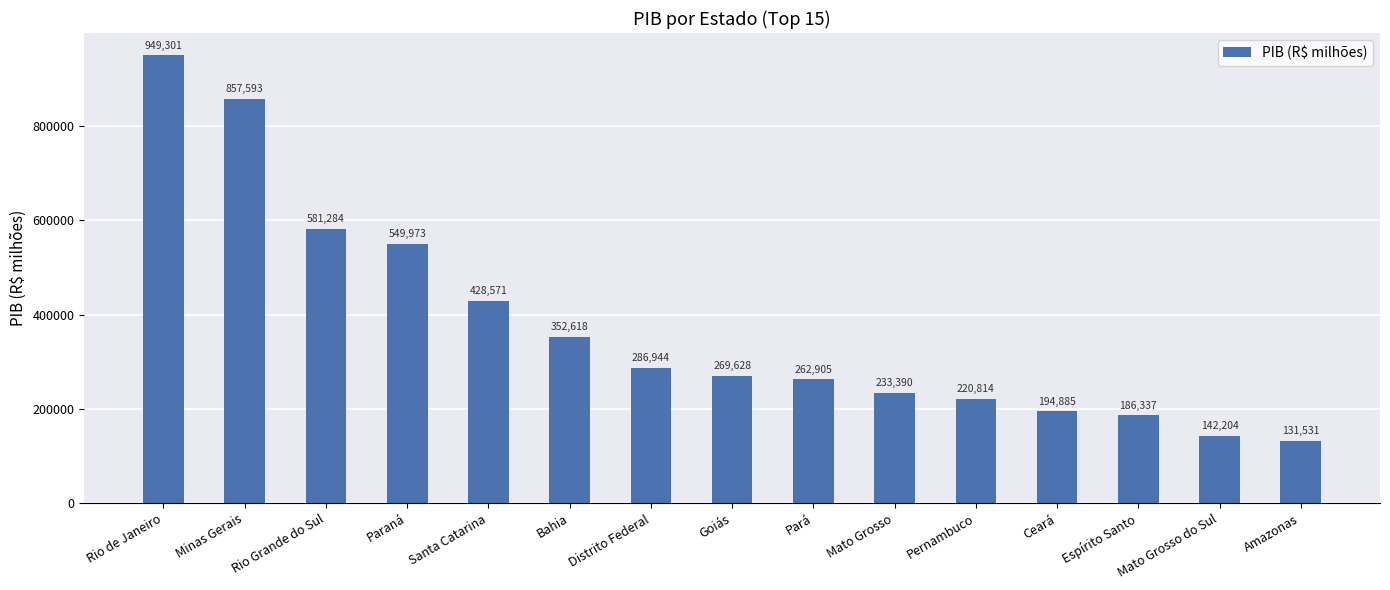

Reading left to right, extract all data points from this chart.

949301	857593	581284	549973	428571	352618	286944	269628	262905	233390	220814	194885	186337	142204	131531